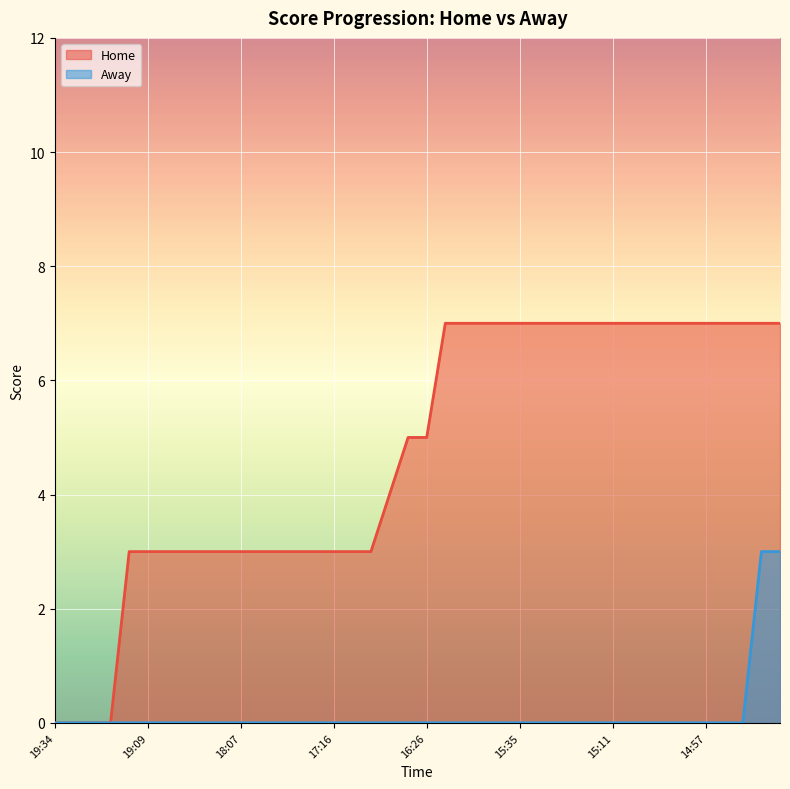

Reading left to right, extract all data points from this chart.

Home: 0	0	0	0	3	3	3	3	3	3	3	3	3	3	3	3	3	3	4	5	5	7	7	7	7	7	7	7	7	7	7	7	7	7	7	7	7	7	7	7
Away: 0	0	0	0	0	0	0	0	0	0	0	0	0	0	0	0	0	0	0	0	0	0	0	0	0	0	0	0	0	0	0	0	0	0	0	0	0	0	3	3